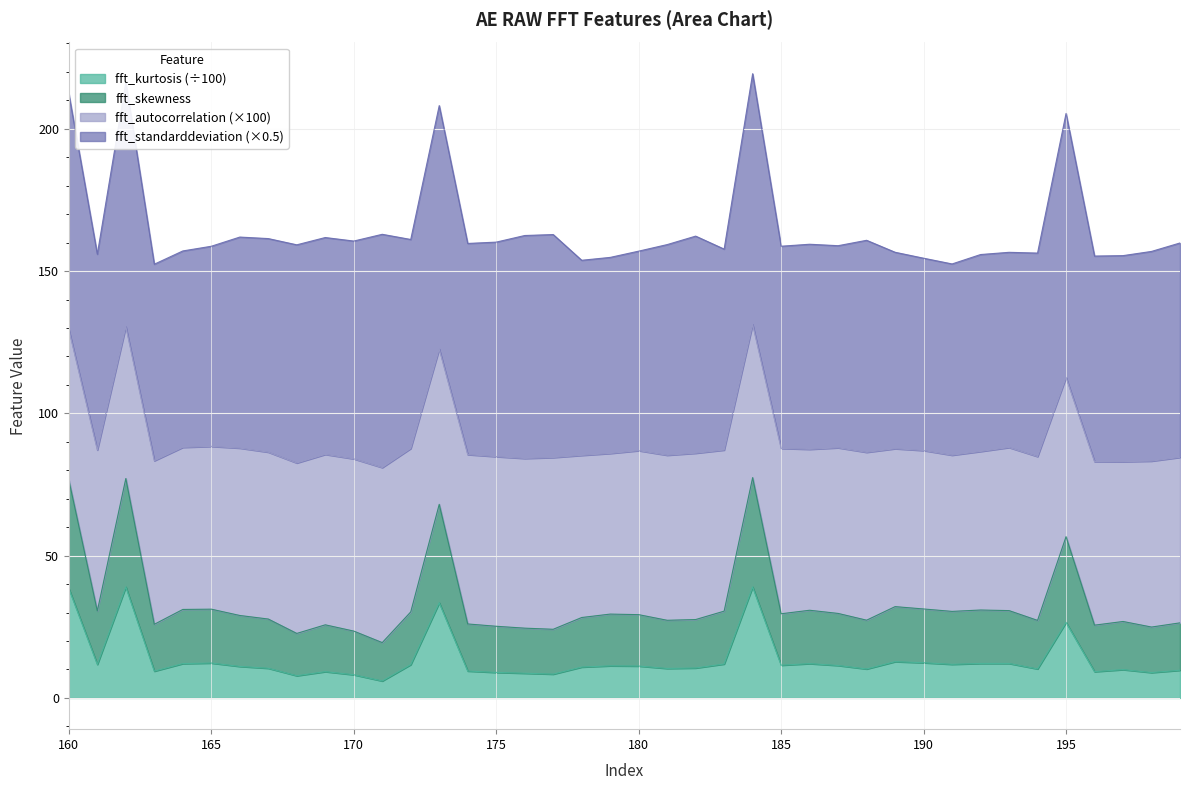

Which category has the highest value across all series?

184